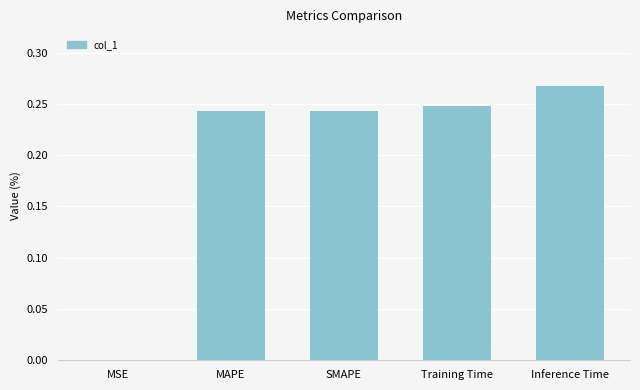

Is it true that the value at Training Time is 0.1?

False